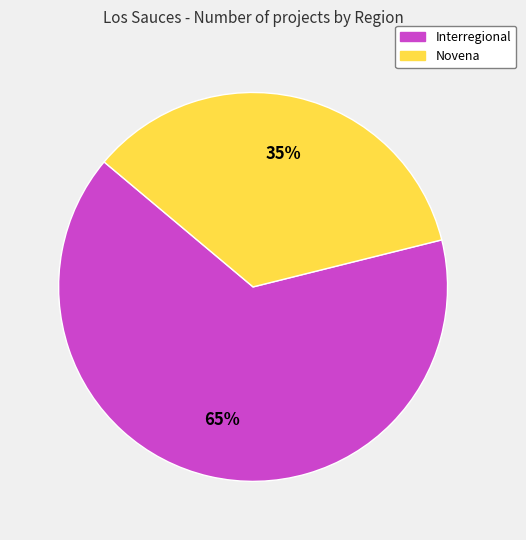

Count the number of slices in the pie.

2